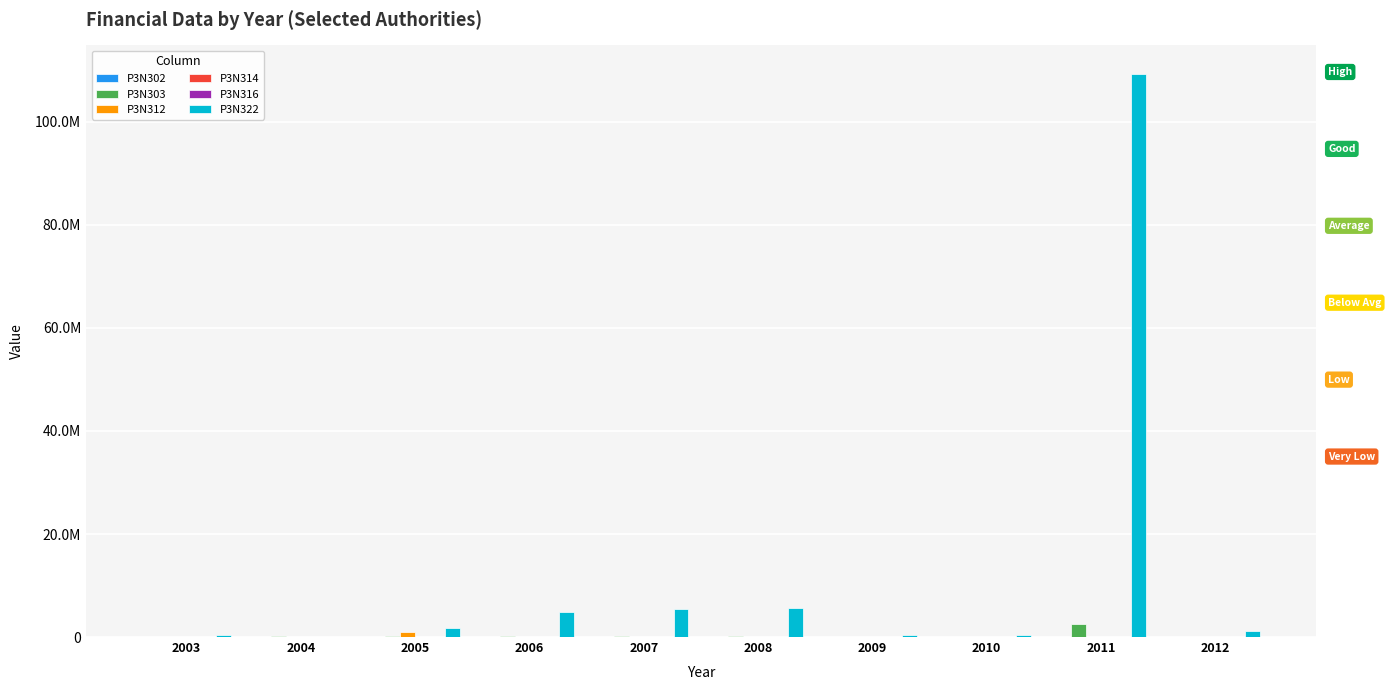

What is the average value of the P3N303 series?

344372.8